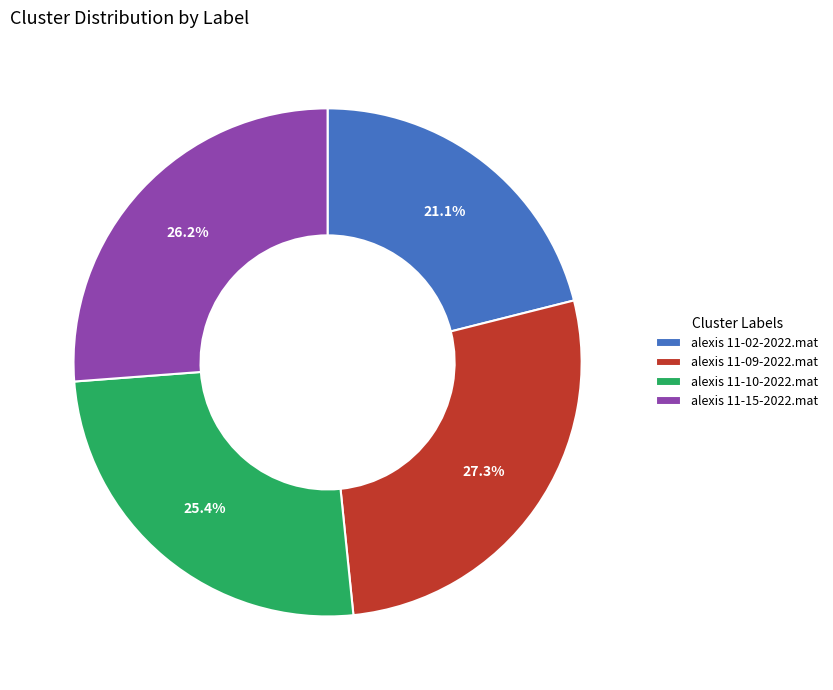

Which category has the biggest portion of the pie?

alexis 11-09-2022.mat